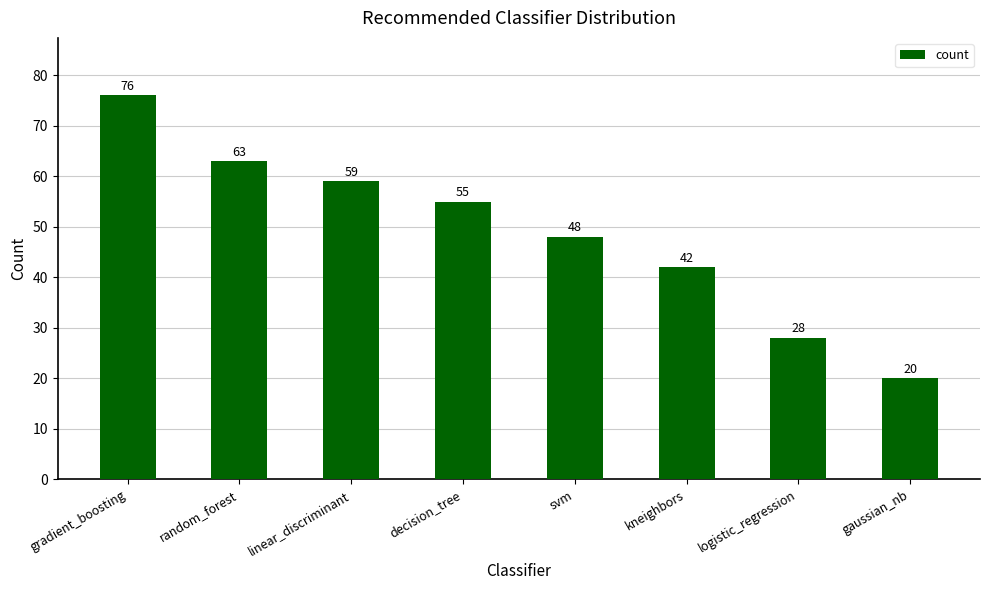

The chart shows a value of 55 at decision_tree. True or false?

True